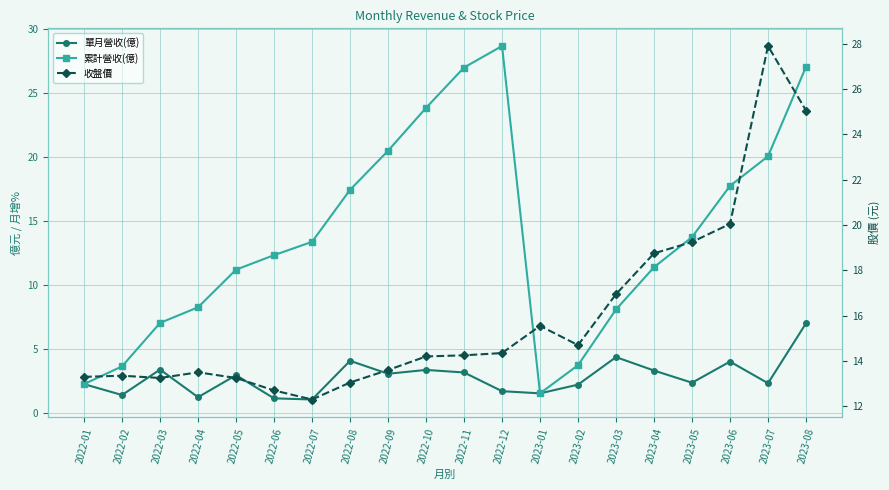

What position from the right is 2022-05?

16